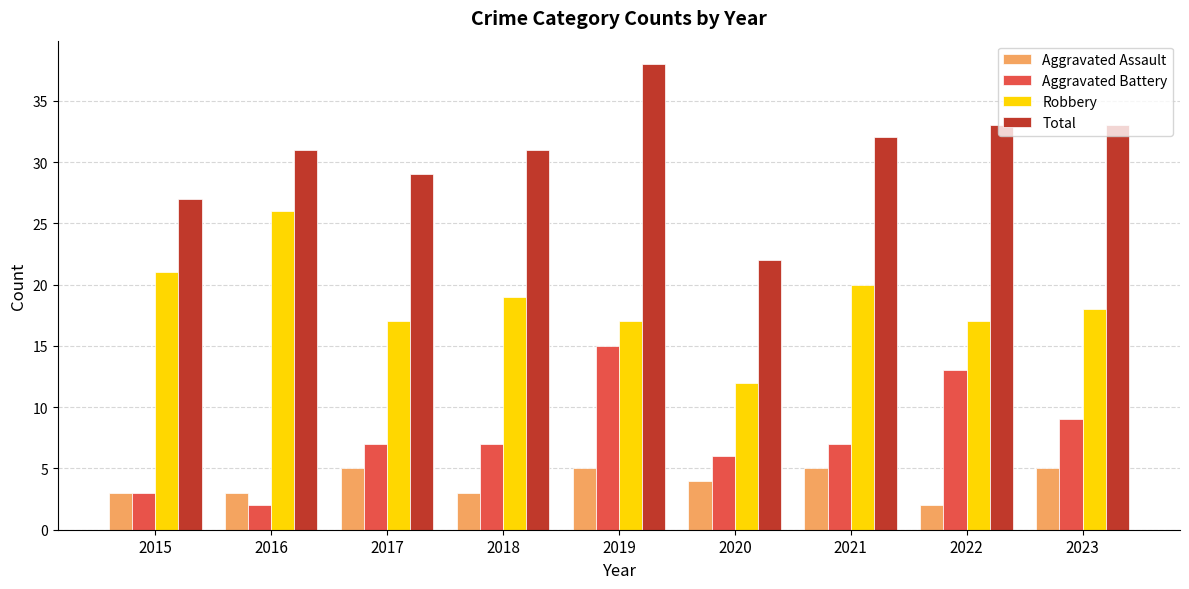

What is the minimum value shown in the chart?

2